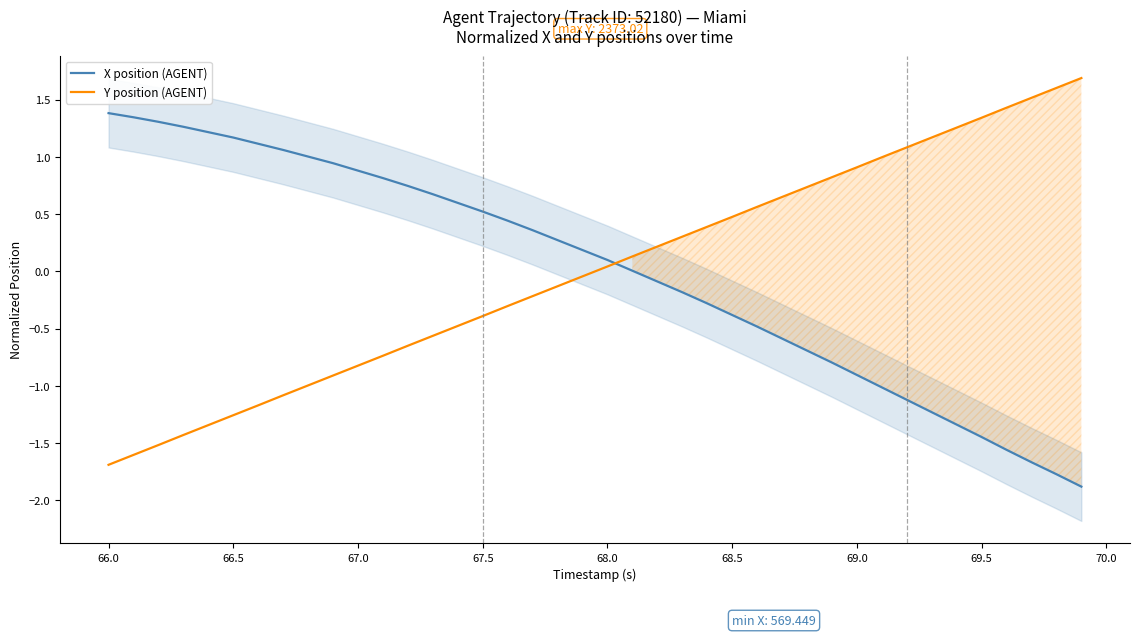

What is the maximum value for Y position (AGENT)?

1.7